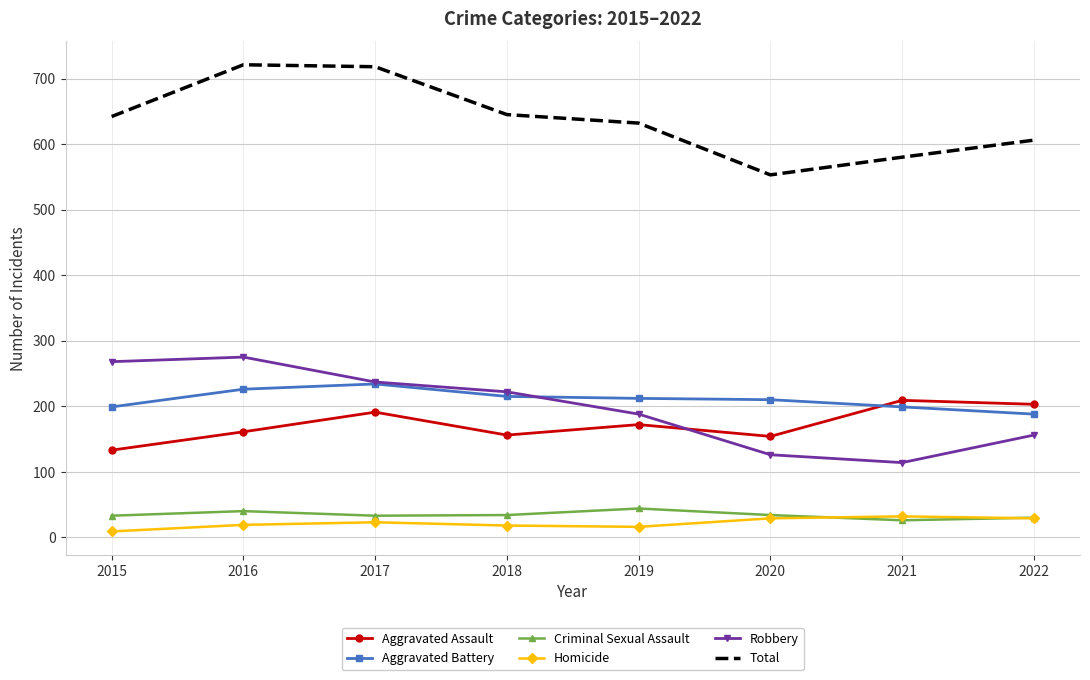

What is the spread (max minus min) of values at 2017?

695